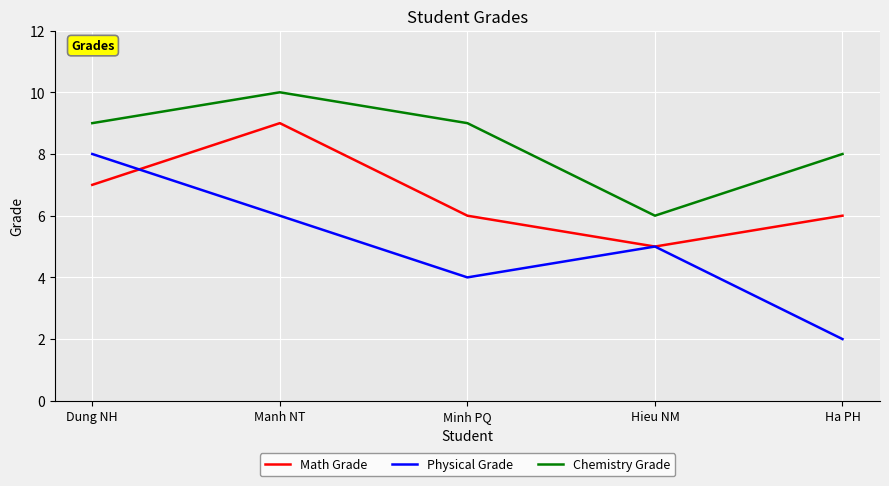

Which series has the largest range (max minus min)?

Physical Grade